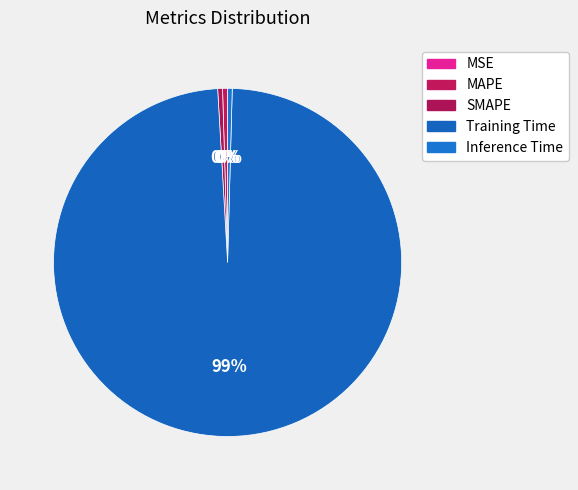

Rank the categories by value from lowest to highest.

MSE, Inference Time, SMAPE, MAPE, Training Time